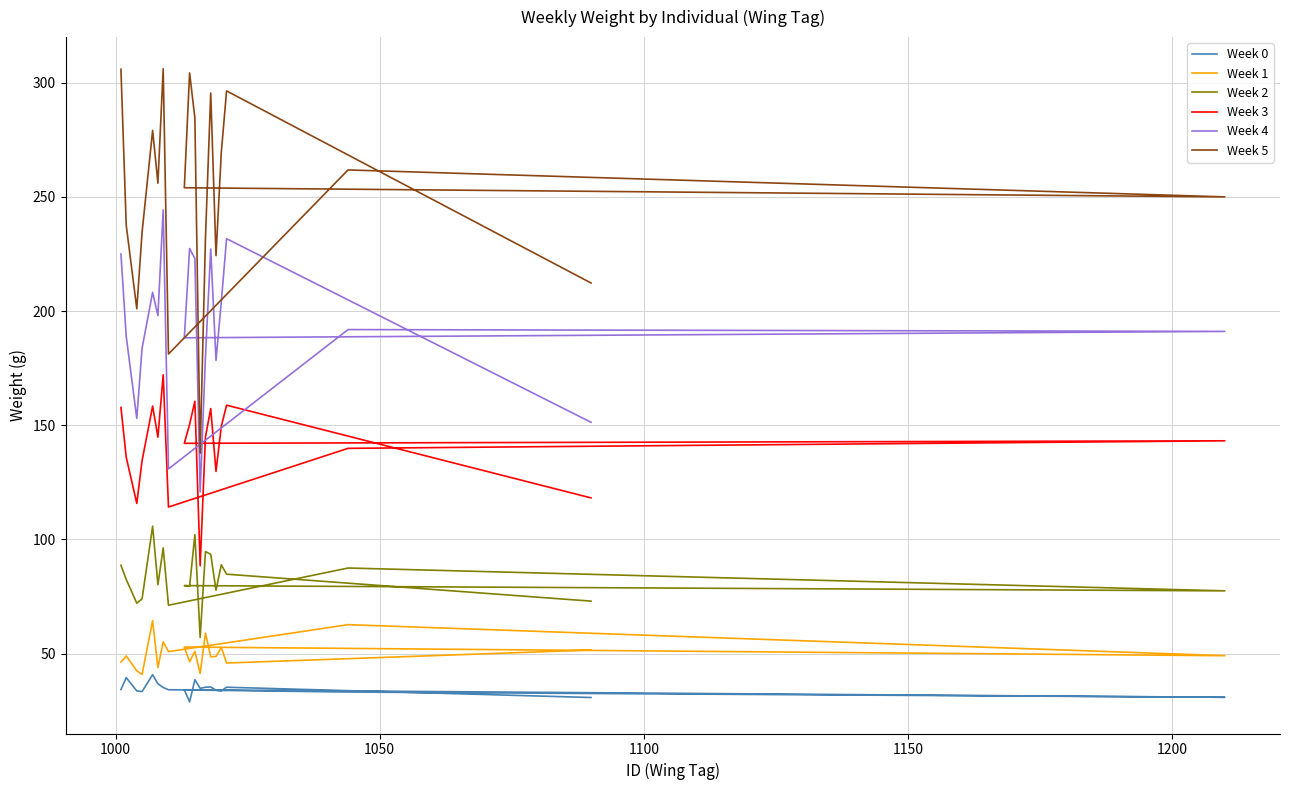

Does the chart have visible grid lines?

Yes